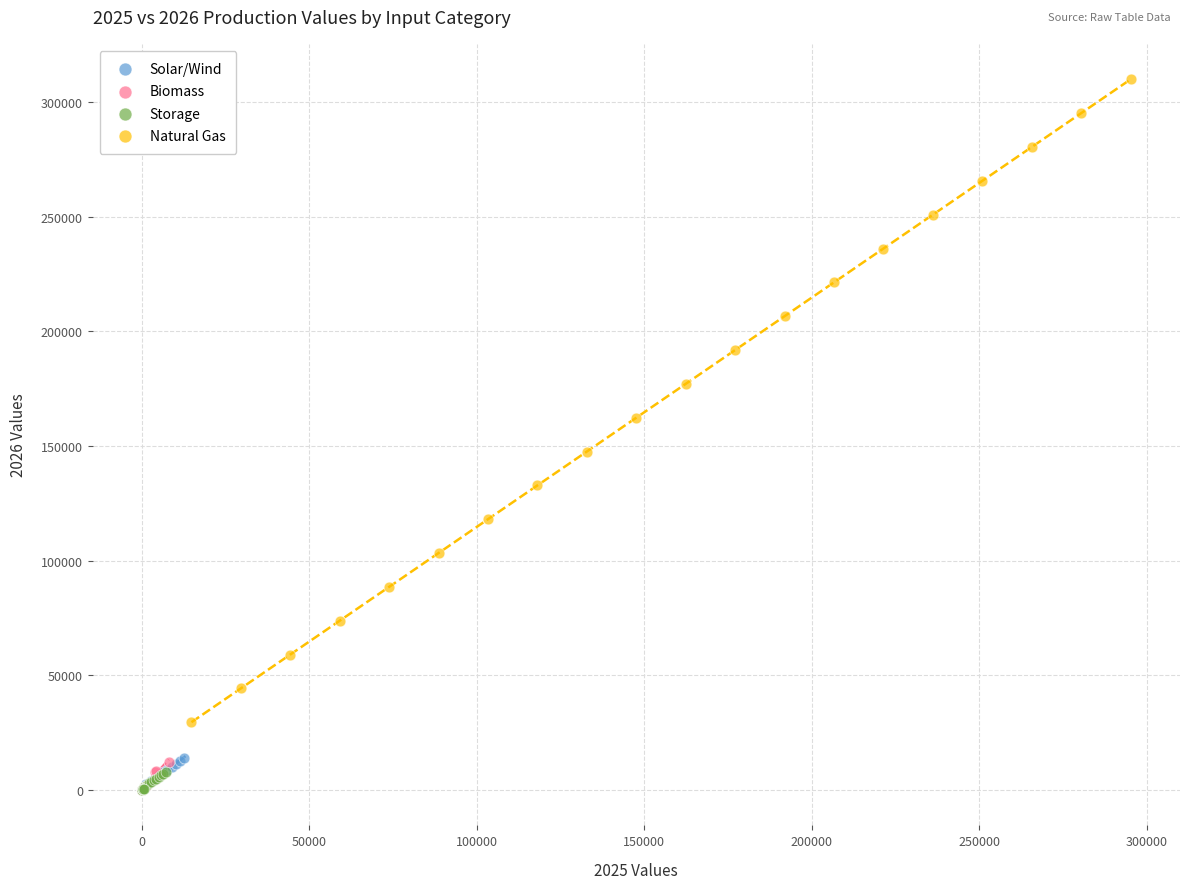

Which series contains the highest Y value?

Natural Gas